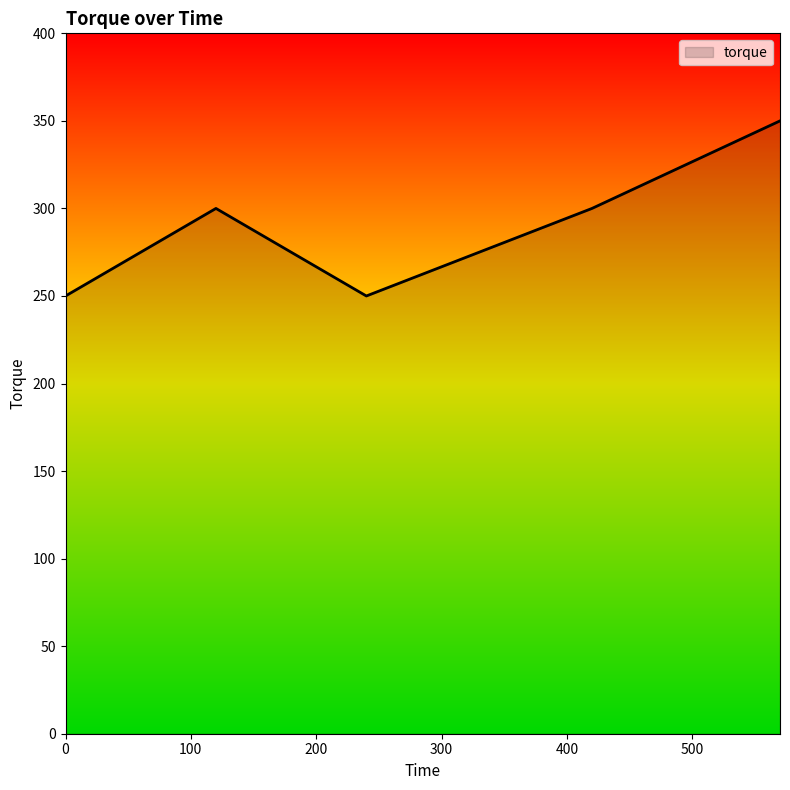

What is the difference between the second highest and minimum values?

50